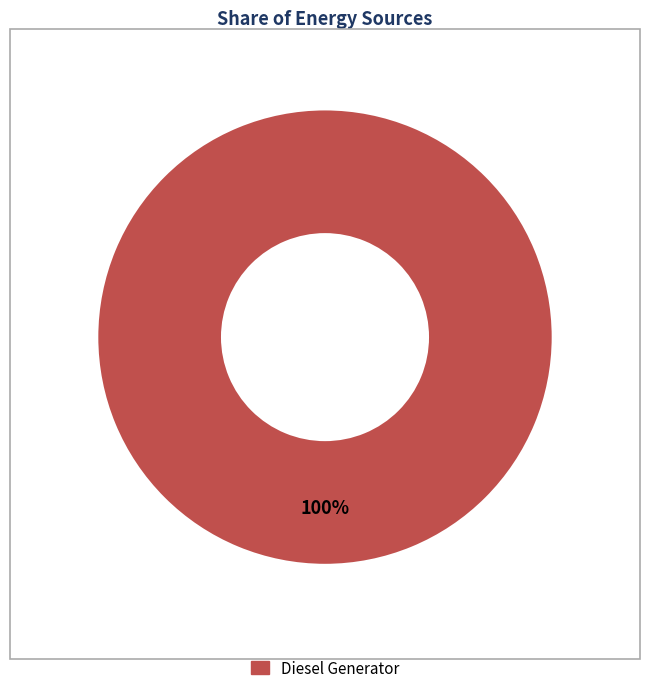

Is there any slice that represents more than half of the pie?

Yes